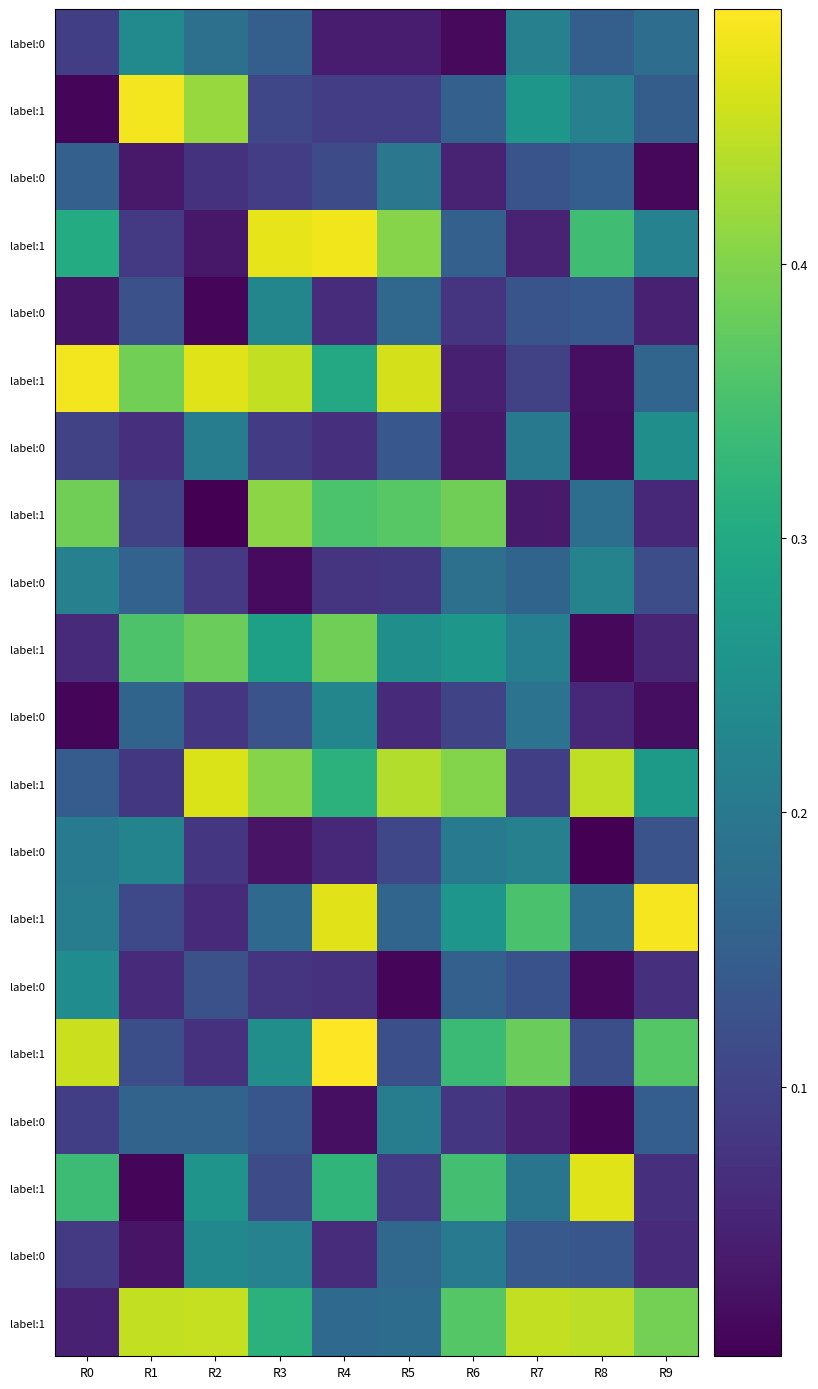

How many data points does each series have?

10